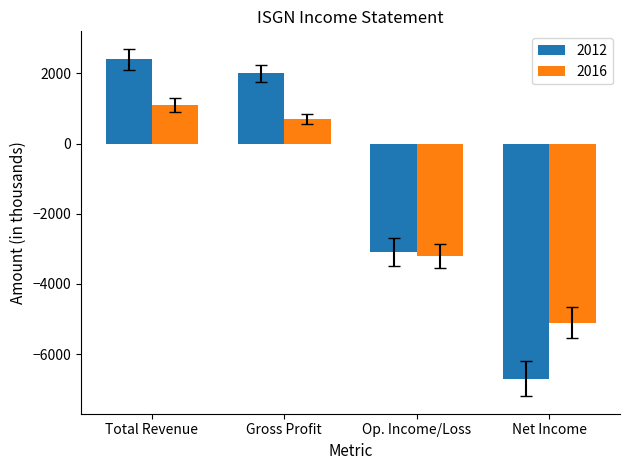

What are all the series names shown in the legend?

2012, 2016